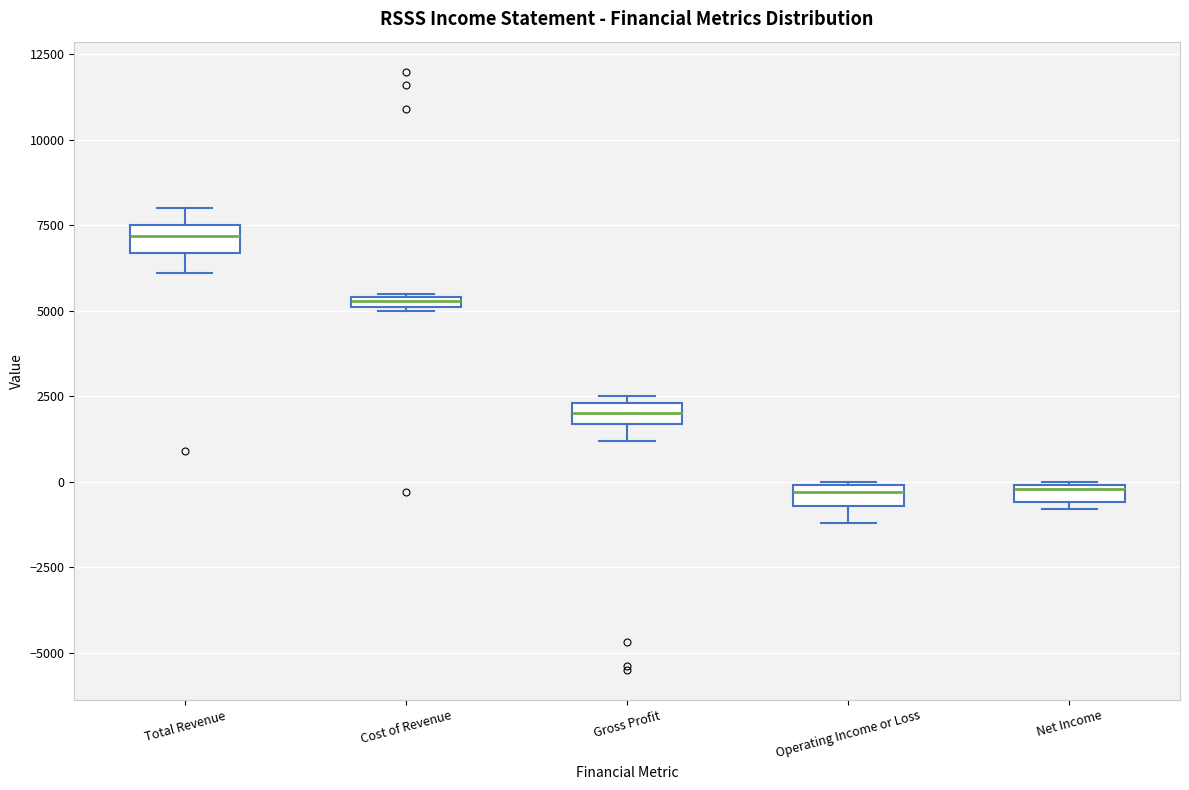

Where is the upper edge of the box for Cost of Revenue on the y-axis? The values are not printed on the chart, so give them approximately, as read against the axis.

5500